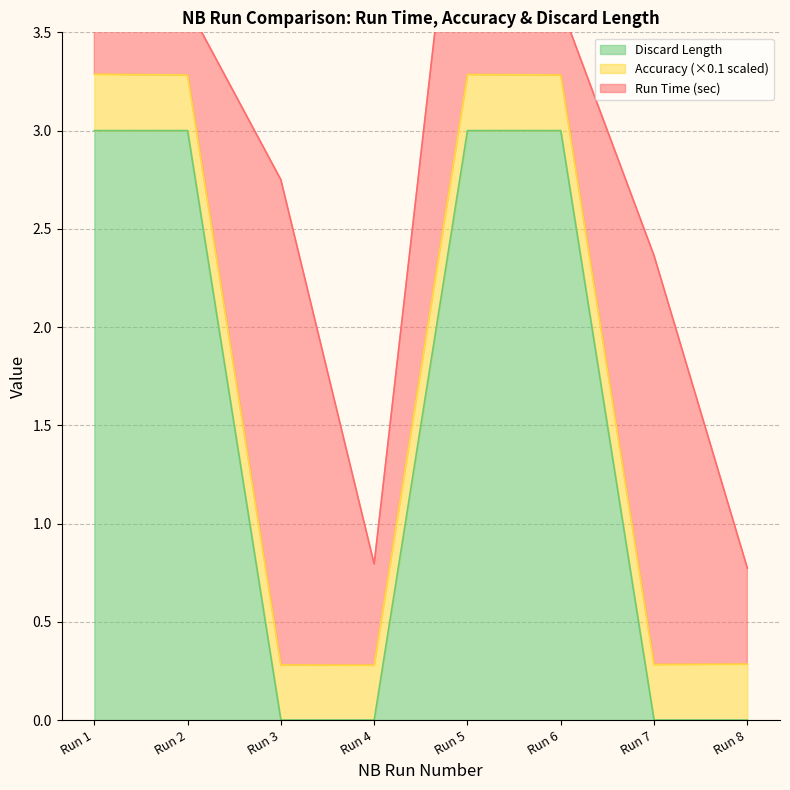

The Discard Length series shows -2 at Run 7. True or false?

False